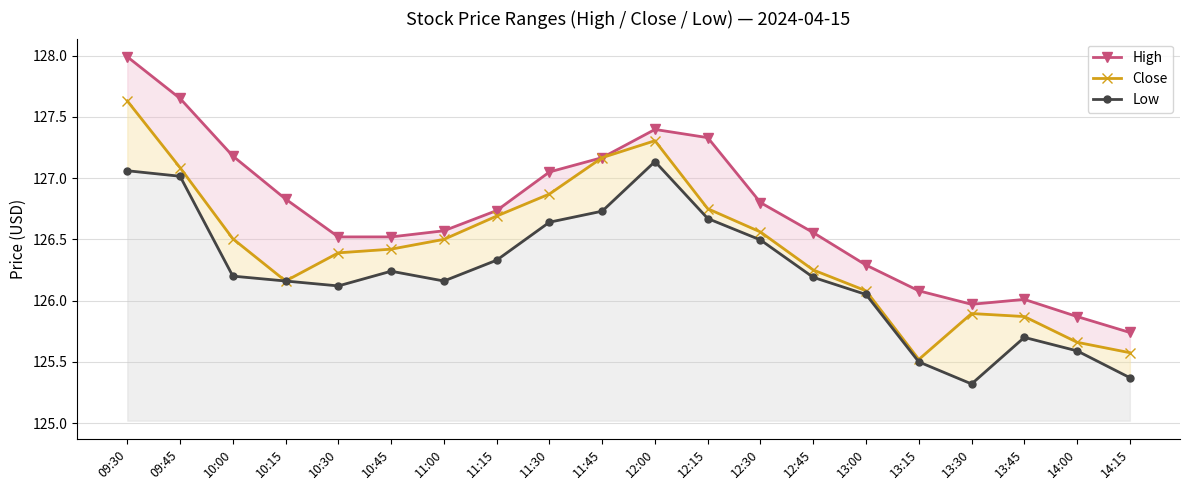

What position from the left is 10:30?

5